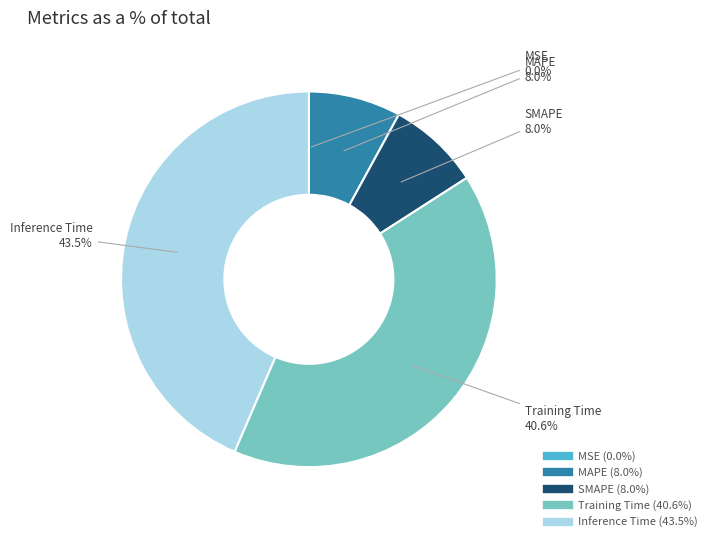

The Inference Time slice represents 50% of the pie. True or false?

False